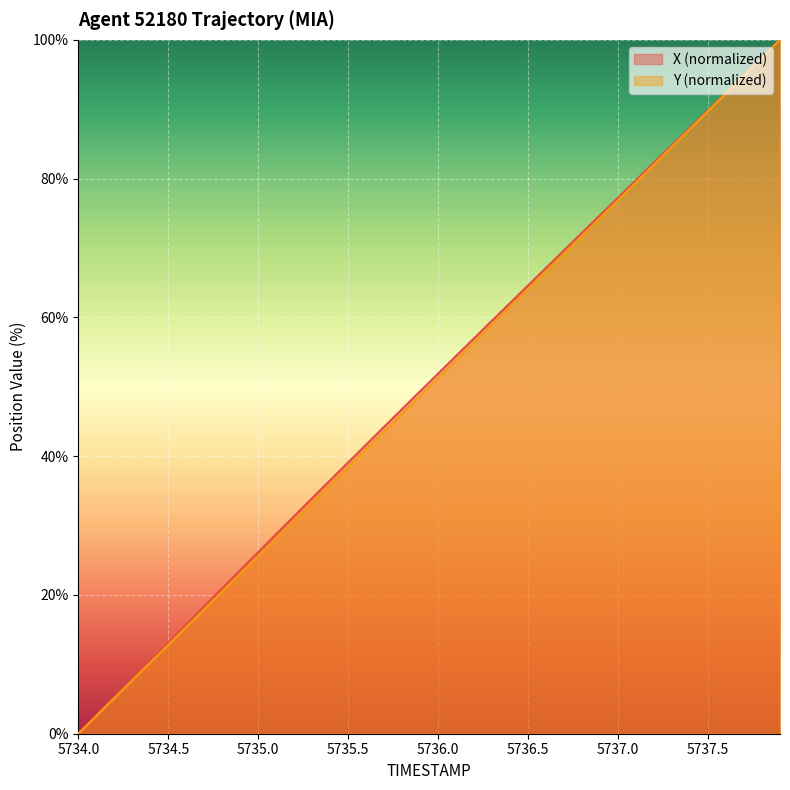

Is it true that Y (normalized) equals 89.7 at 5737.5?

True